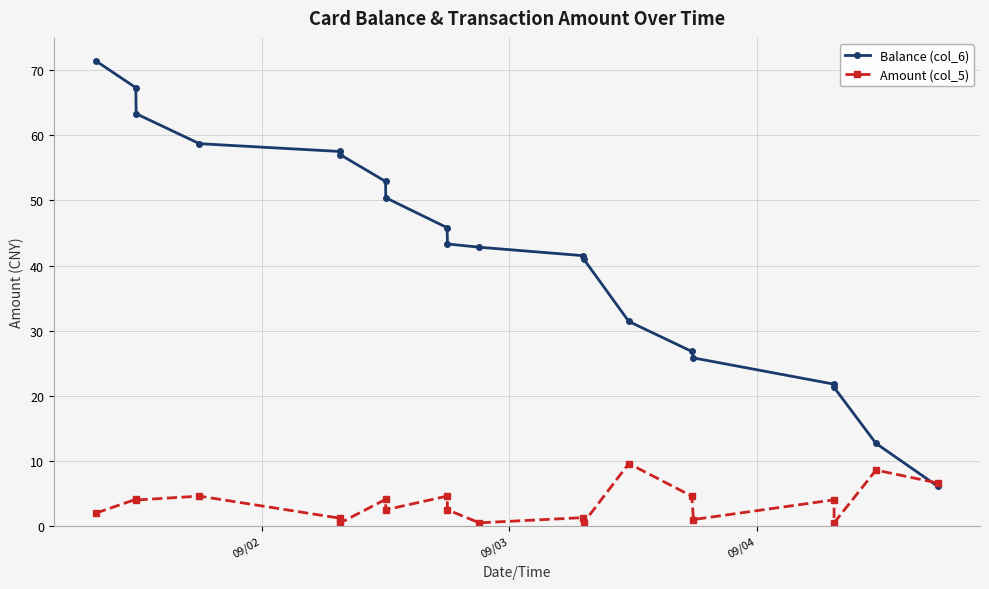

What is the difference between the maximum and minimum values in the Amount (col_5) series?

9.1